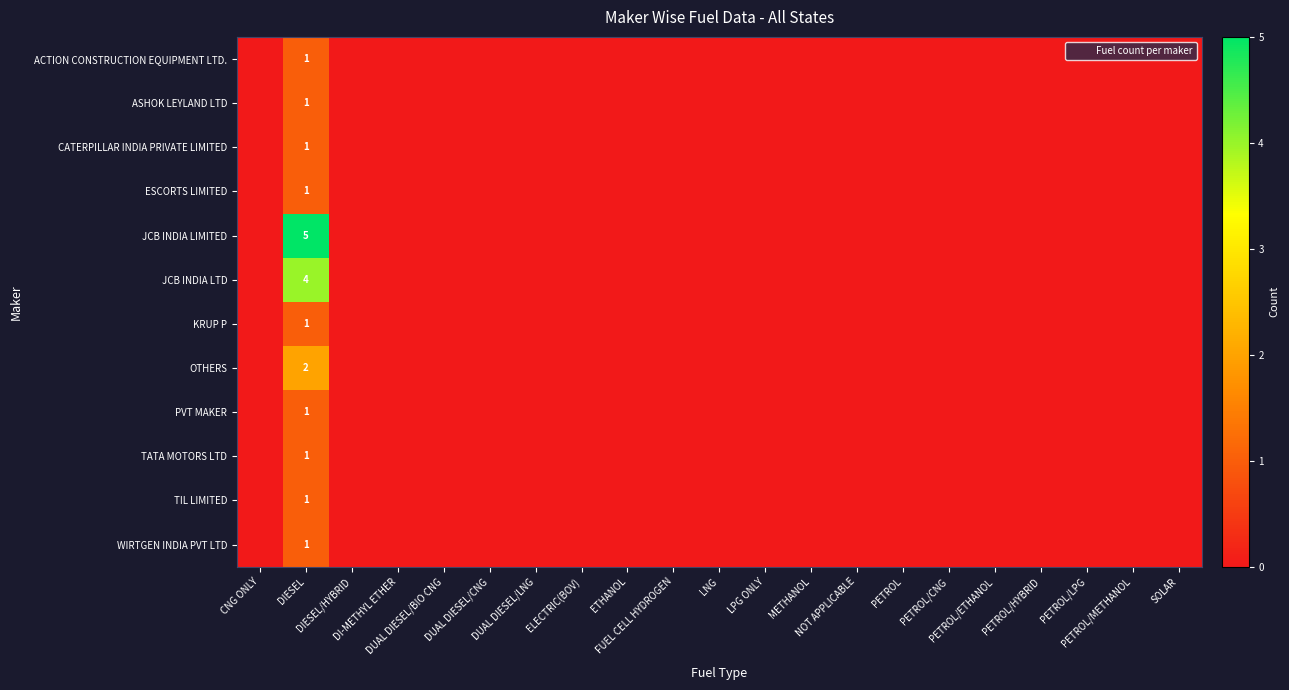

The value of JCB INDIA LTD at DUAL DIESEL/LNG is 0. True or false?

True